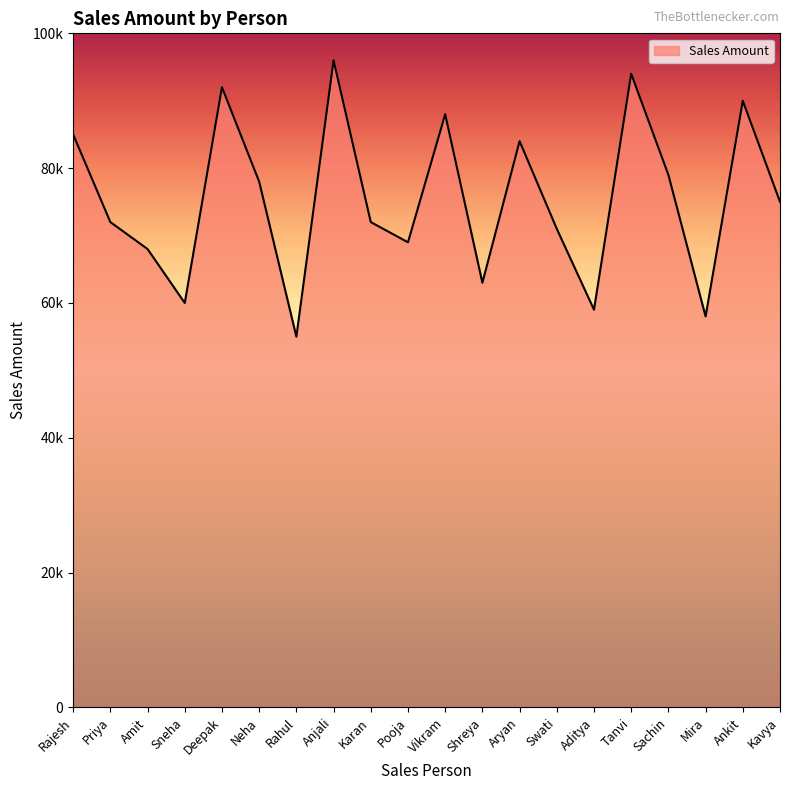

Where is the data nearest to the value 75500?

Kavya